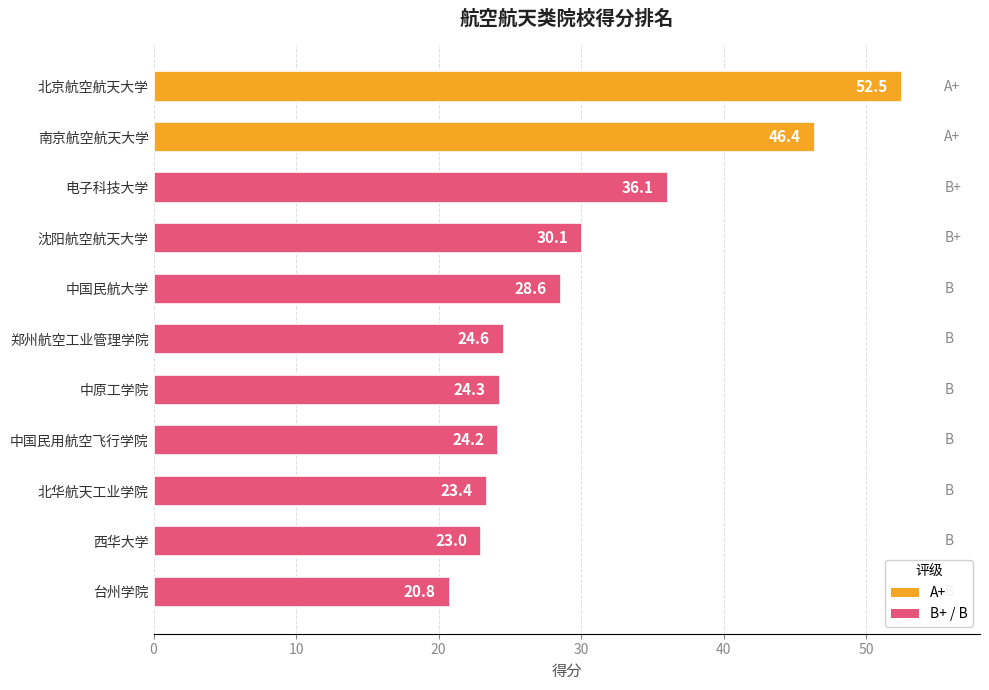

Reading bottom to top, what are all the values shown in this chart?

20.8	23.0	23.4	24.2	24.3	24.6	28.6	30.1	36.1	46.4	52.5